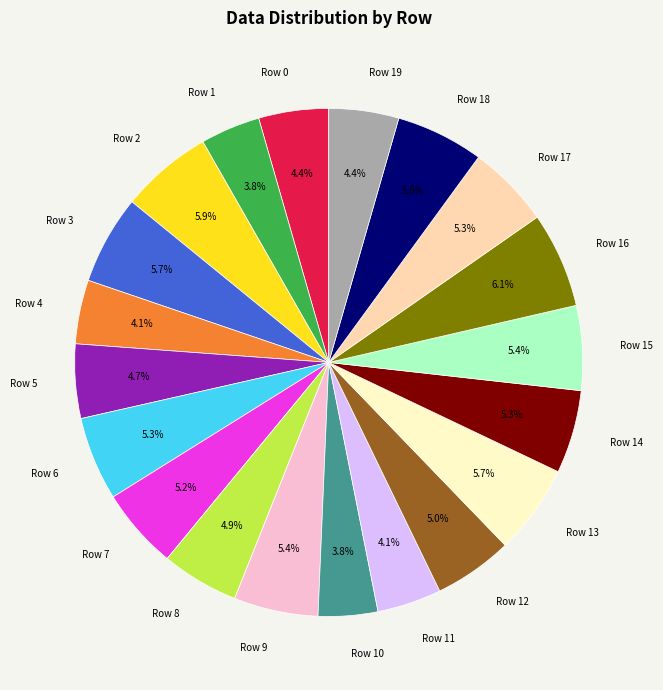

How many slices are in this pie chart?

20